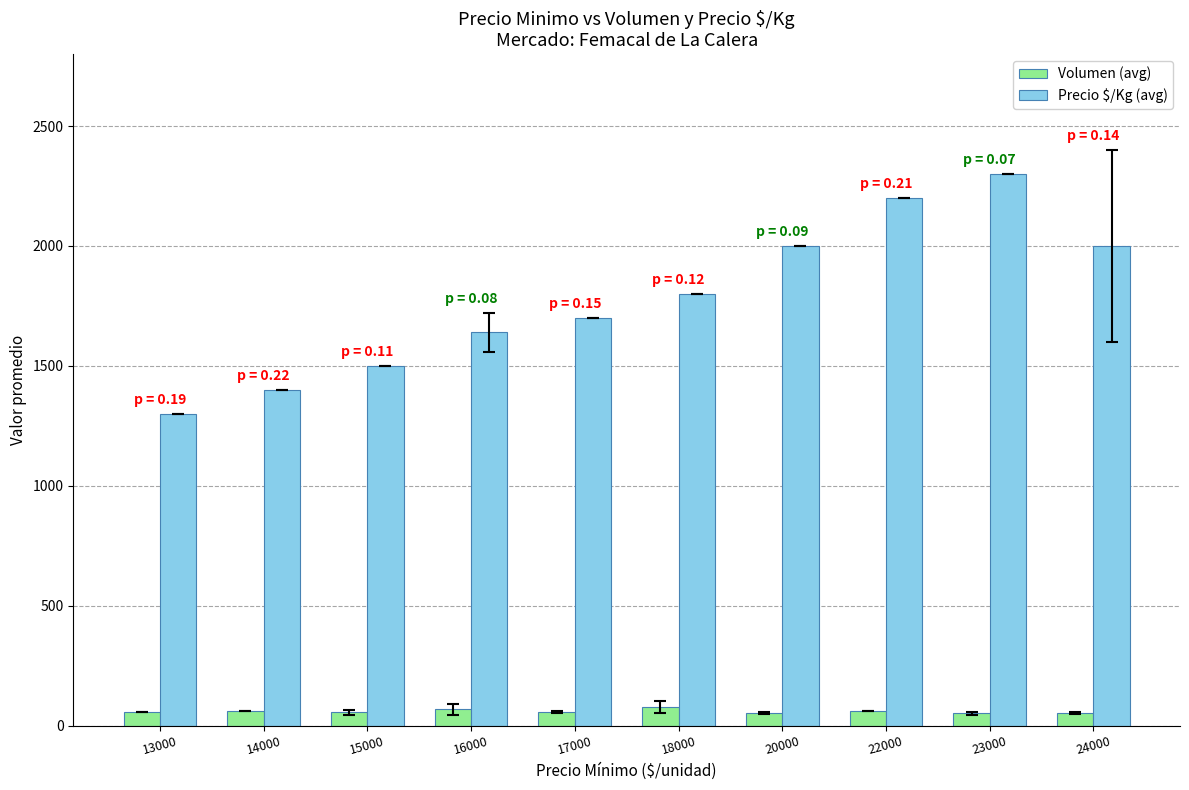

What is the sum of all Volumen (avg) values?

590.8